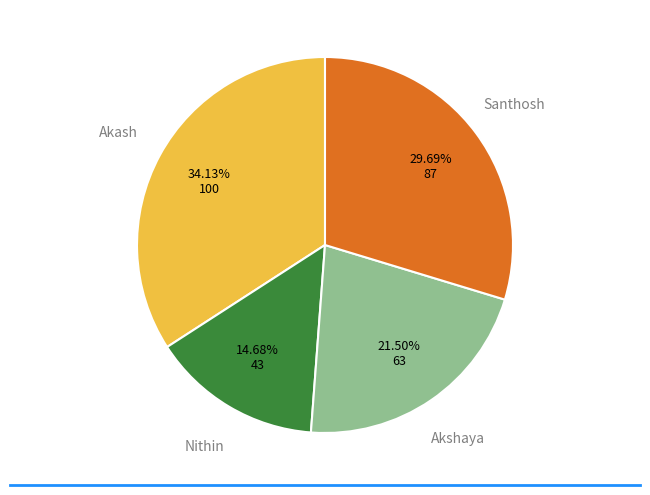

What percentage is the Santhosh slice, to the nearest percent?

30%